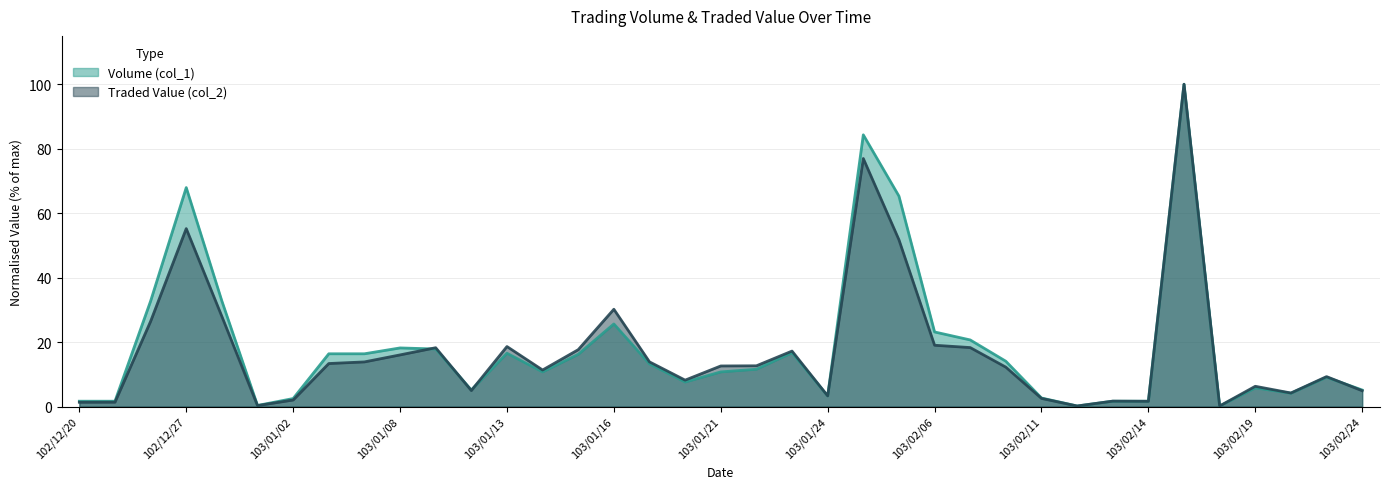

What is the sum of the Traded Value (col_2) values at 103/01/08 and 103/02/17?

116.0